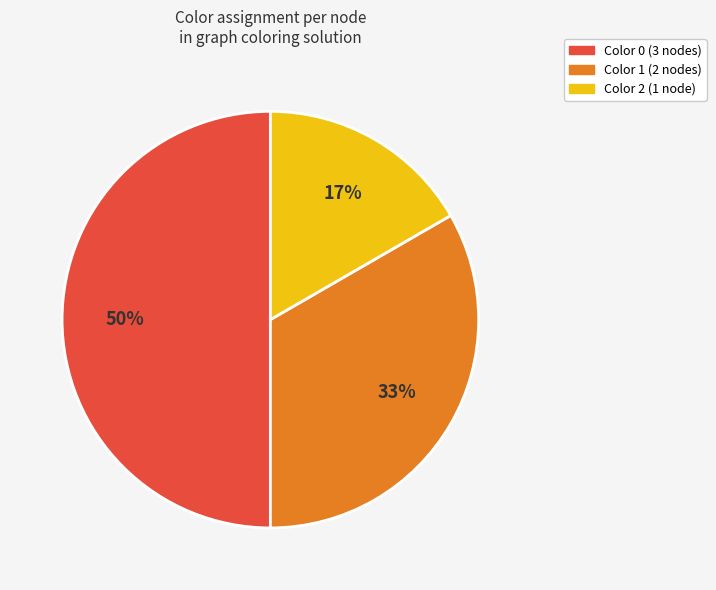

To the nearest percent, what is the average slice percentage?

33%